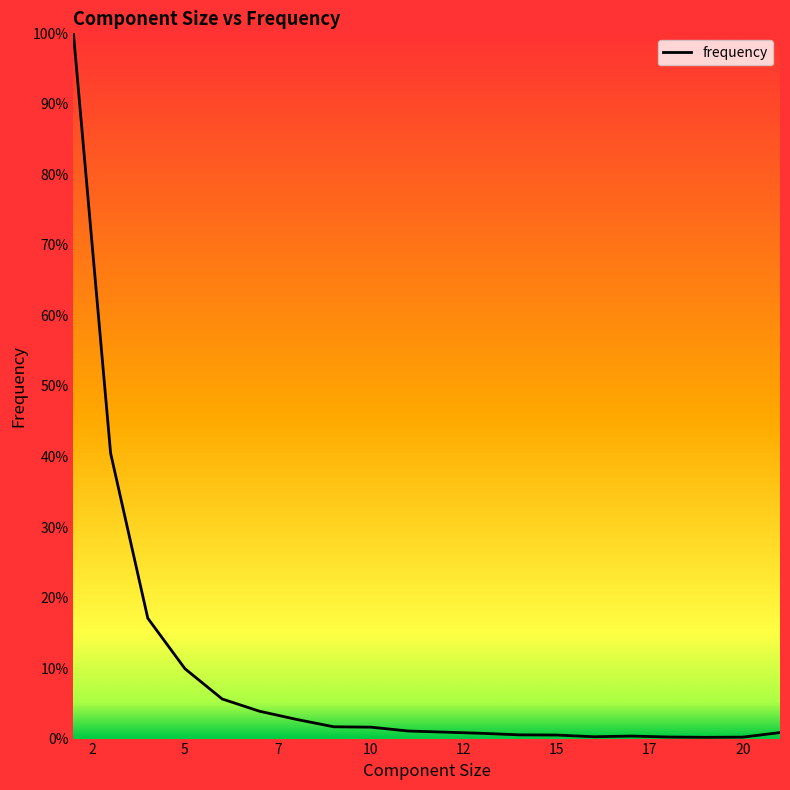

Is this an area chart (filled region under the line)?

Yes